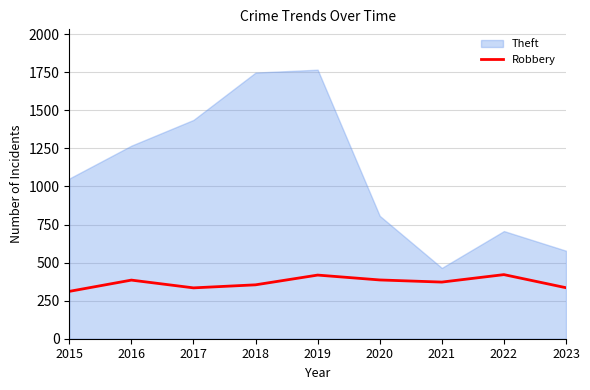

Is it true that the value at 2016 is 629?

False